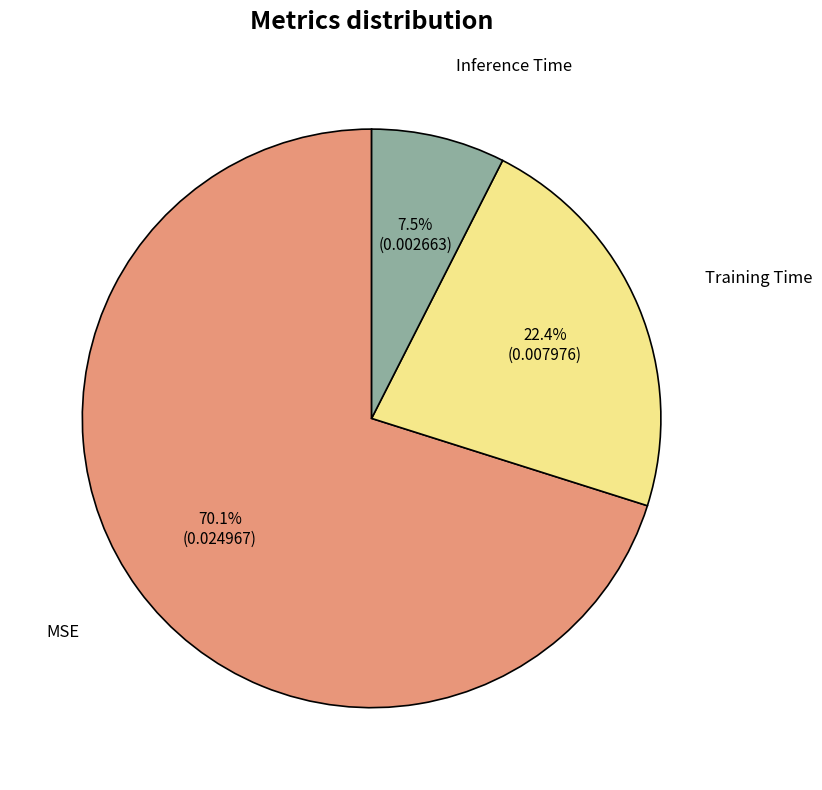

Is there a majority slice in this chart?

Yes